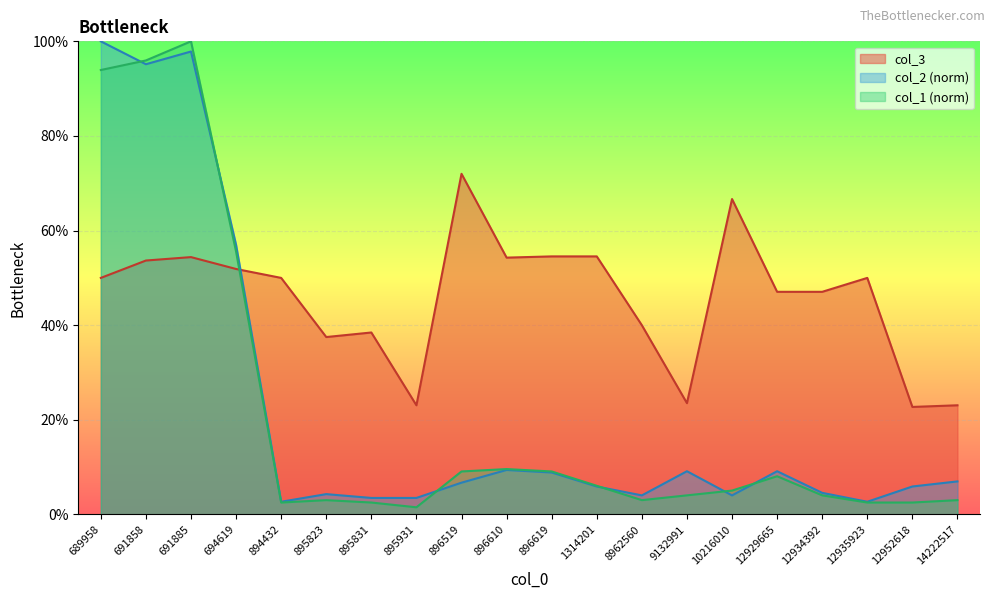

What are all the series names shown in the legend?

col_3, col_2 (norm), col_1 (norm)